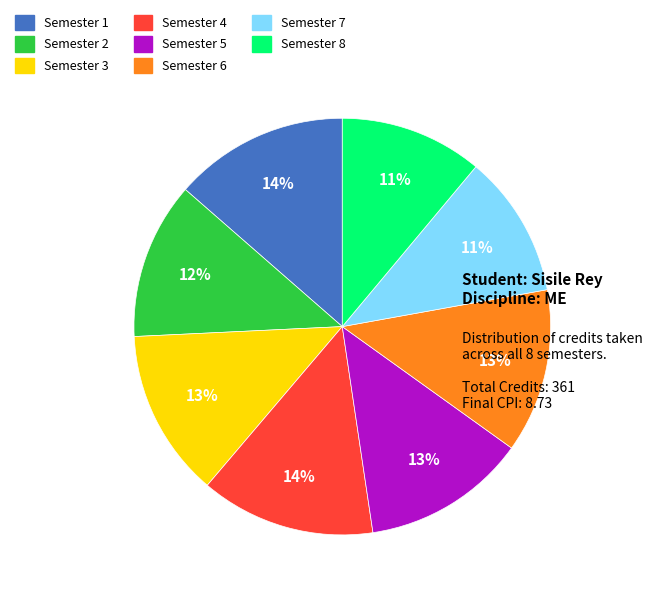

Is there a majority slice in this chart?

No